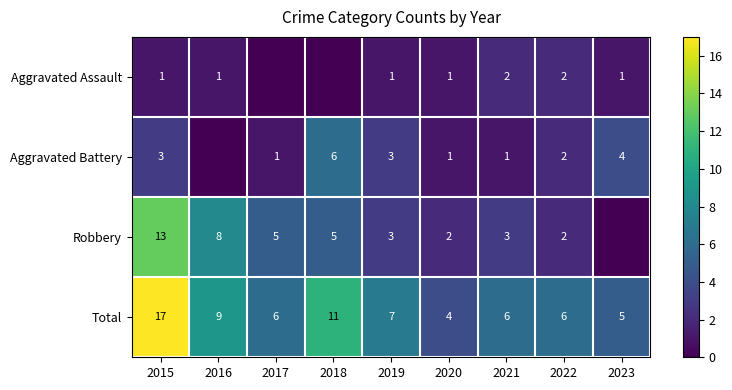

List the labels in order of Total value, smallest first.

2020, 2023, 2017, 2021, 2022, 2019, 2016, 2018, 2015